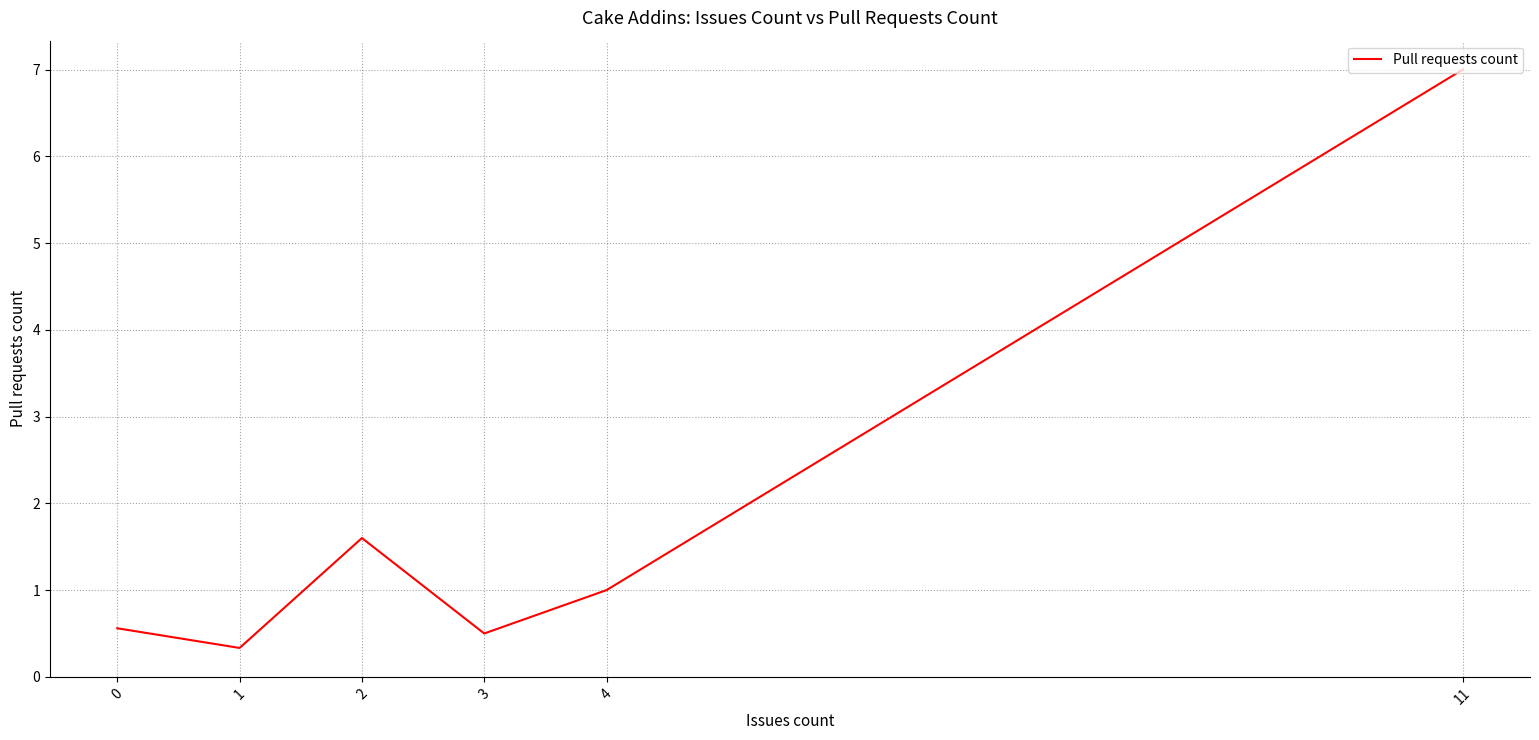

Where is the first local maximum?

2